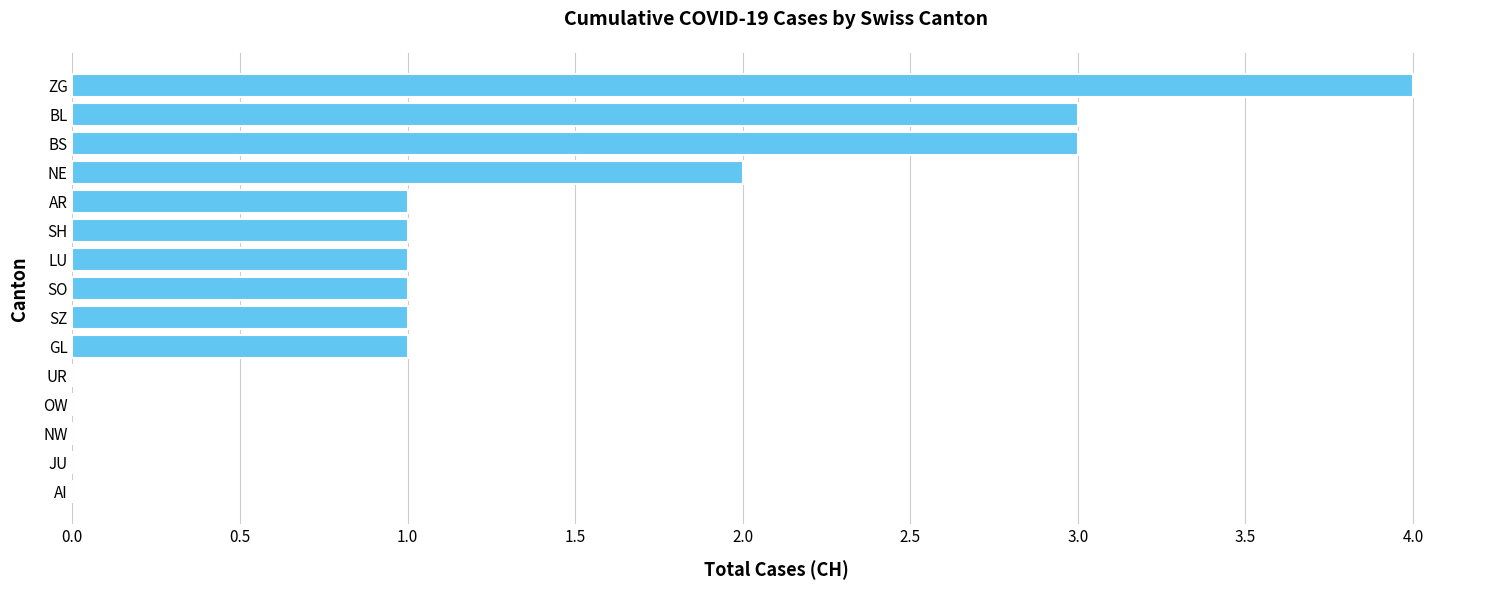

At which label is the value closest to 2?

NE